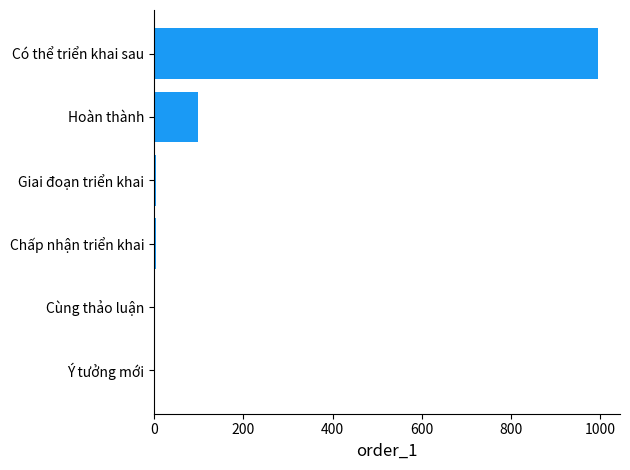

Is it true that the value at Hoàn thành is 36?

False